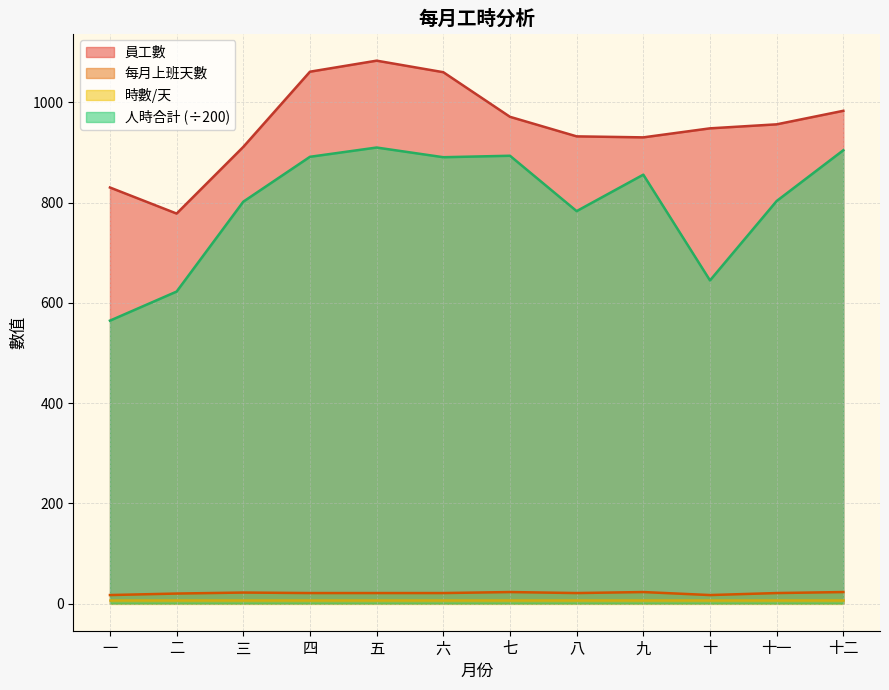

Which category has the highest value across all series?

五